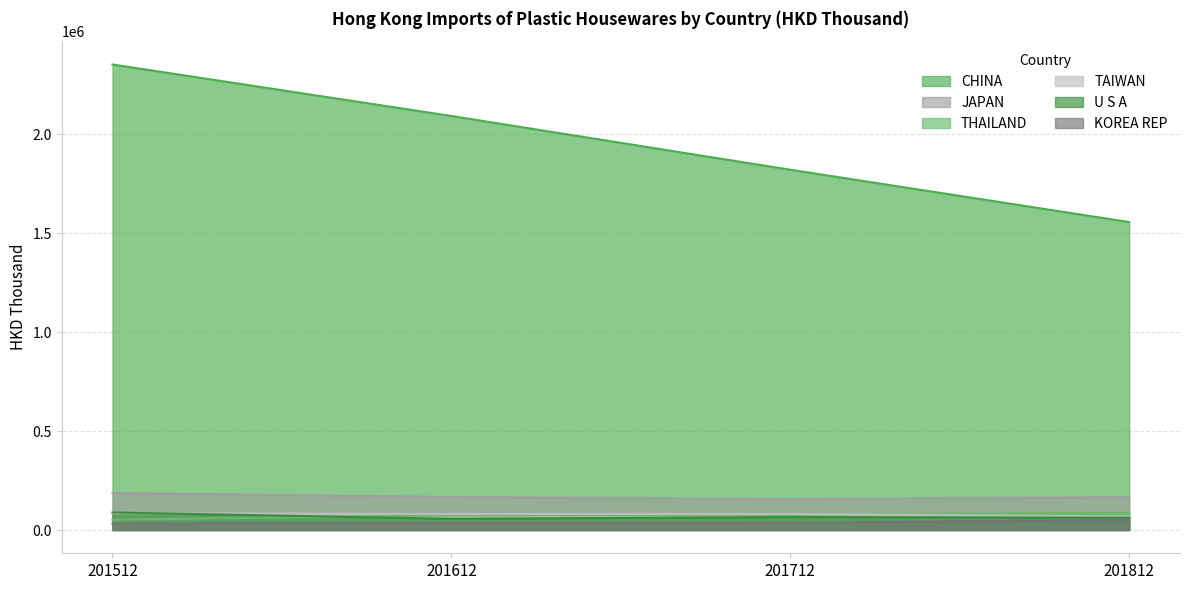

True or false: JAPAN has more than 1 interior local peaks.

False